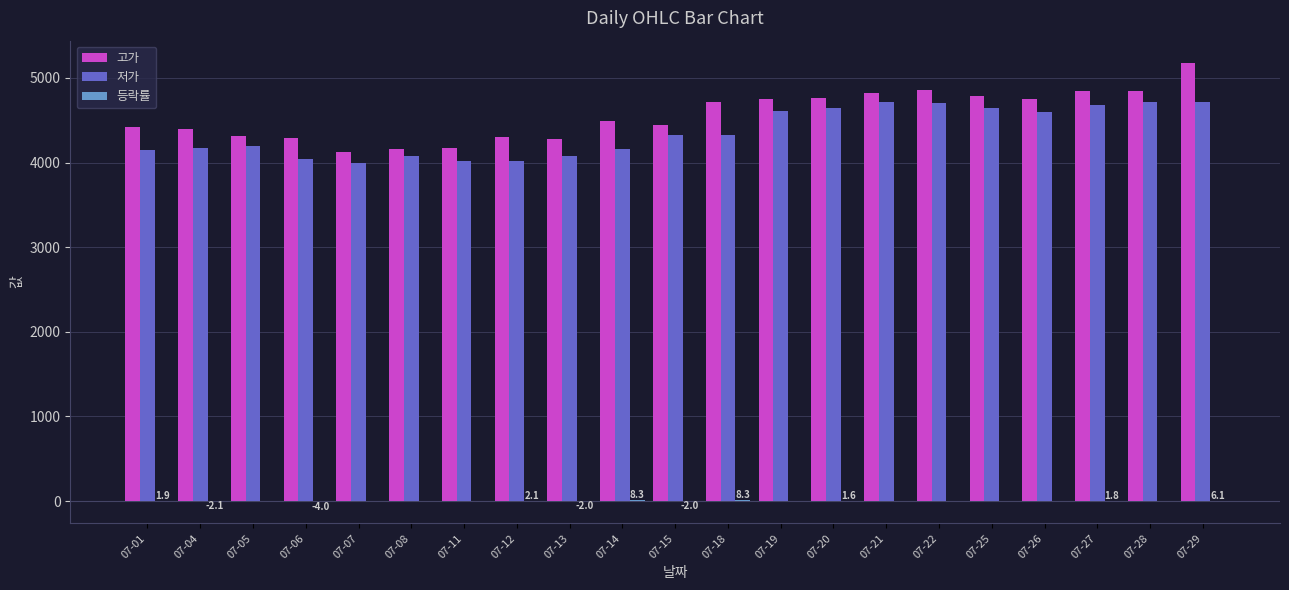

What is the sum of all 저가 values?

91565.0